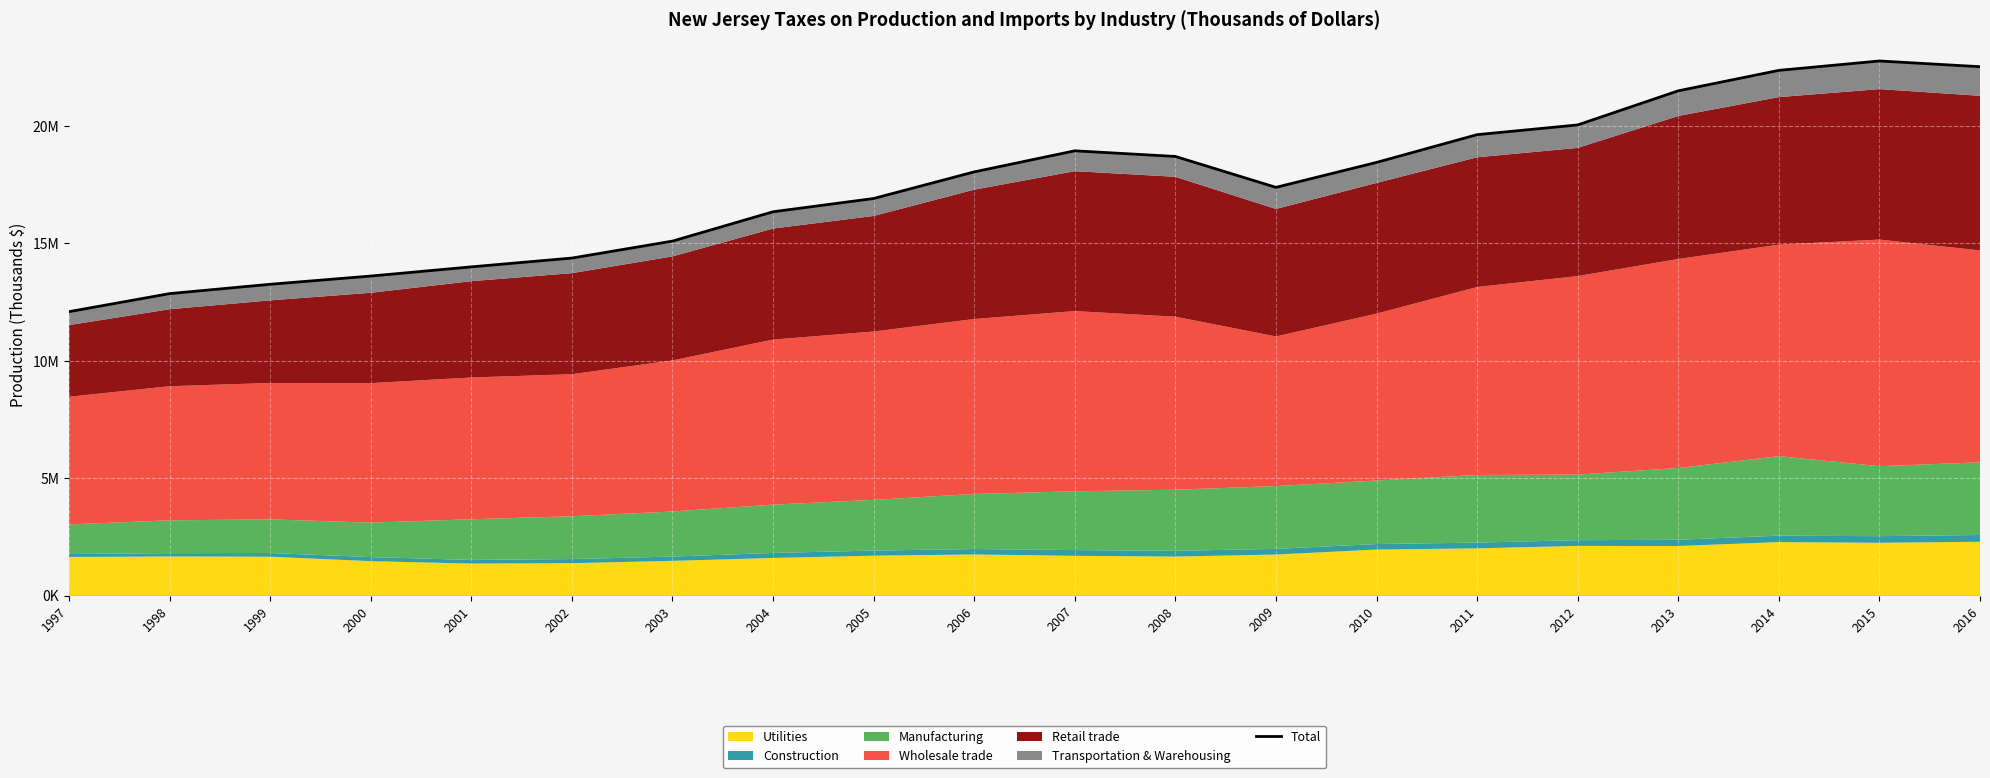

Reading left to right, extract all data points from this chart.

1997=12098066	1998=12866016	1999=13263028	2000=13613619	2001=14004592	2002=14378873	2003=15100702	2004=16349641	2005=16913513	2006=18046717	2007=18943431	2008=18703469	2009=17388141	2010=18449093	2011=19631046	2012=20044663	2013=21496801	2014=22366656	2015=22766536	2016=22523124